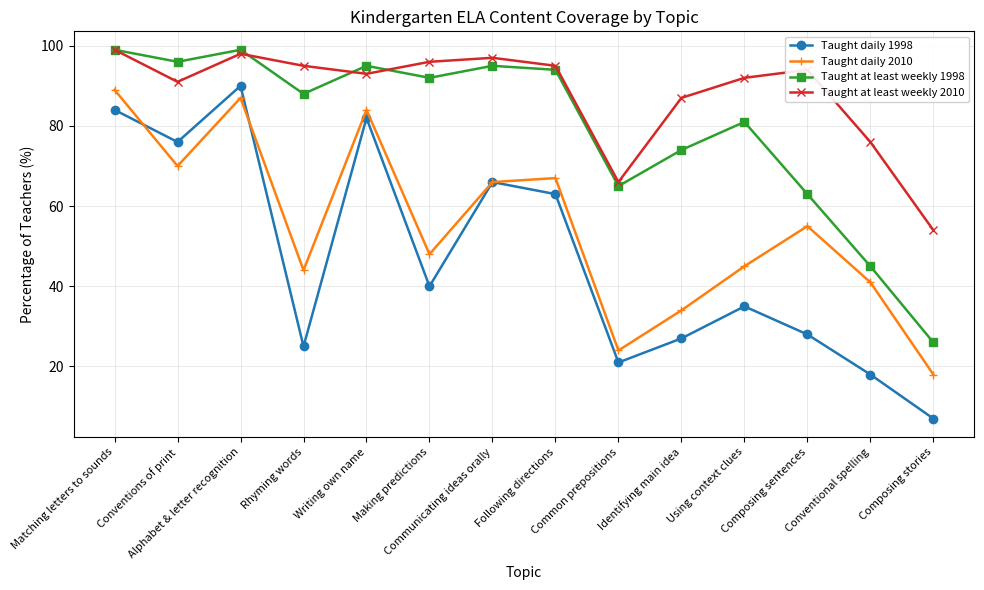

Does the chart have visible grid lines?

Yes